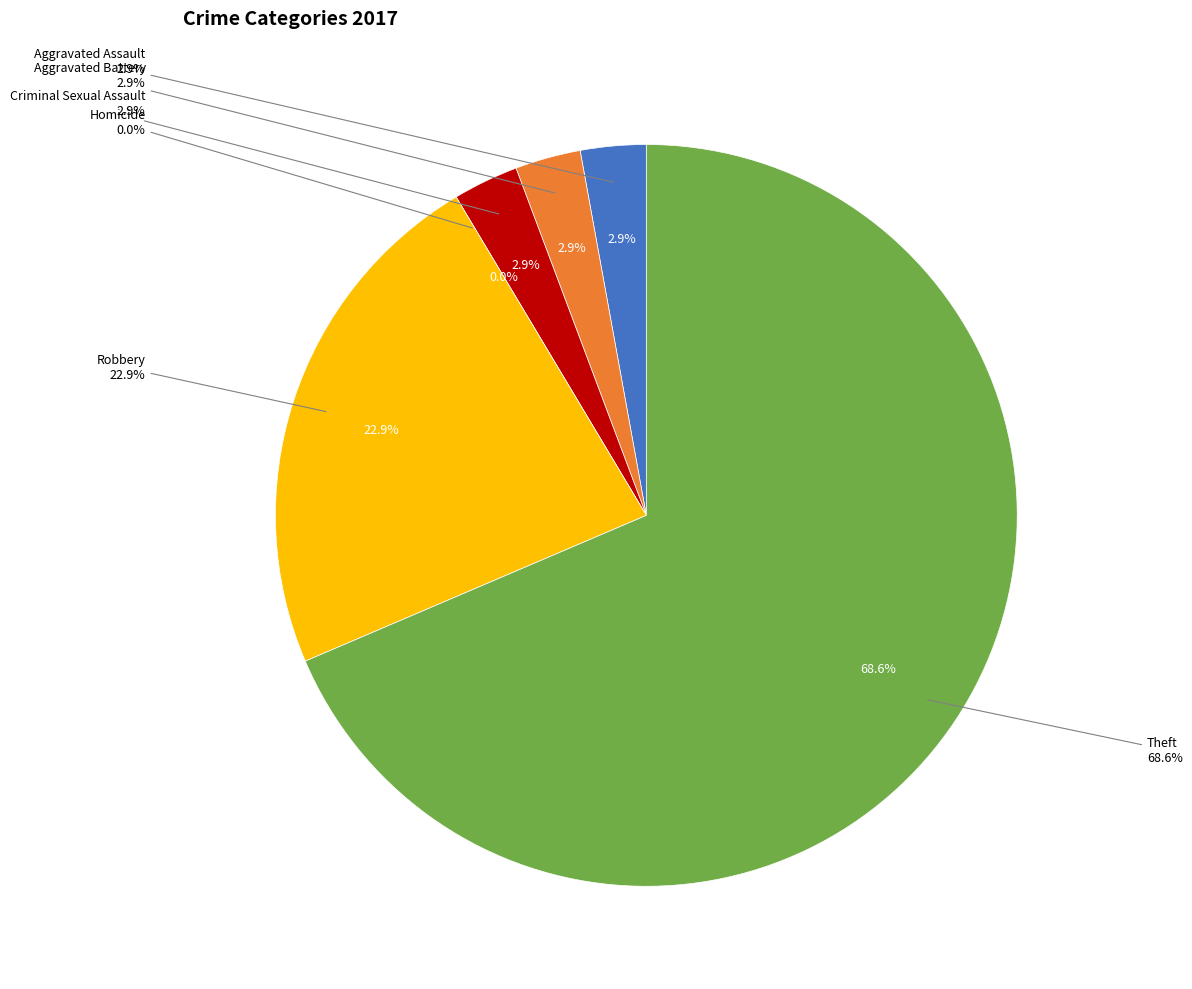

True or false: Aggravated Assault accounts for 1% of the total.

False